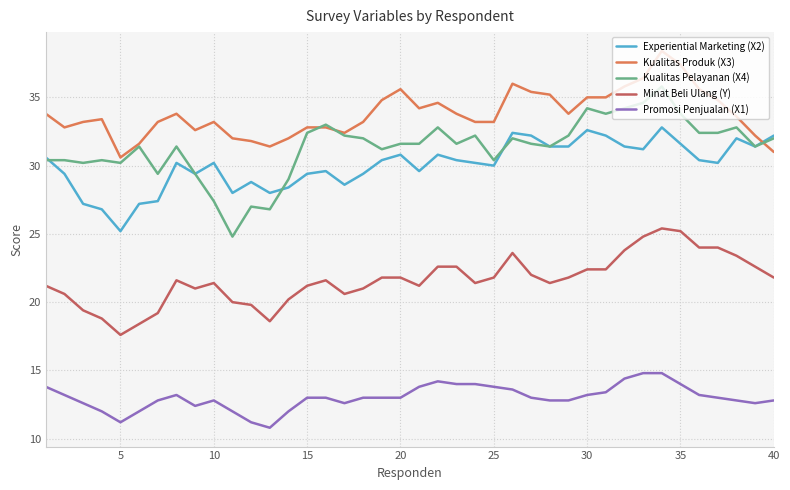

Which series has the widest spread of values?

Kualitas Pelayanan (X4)